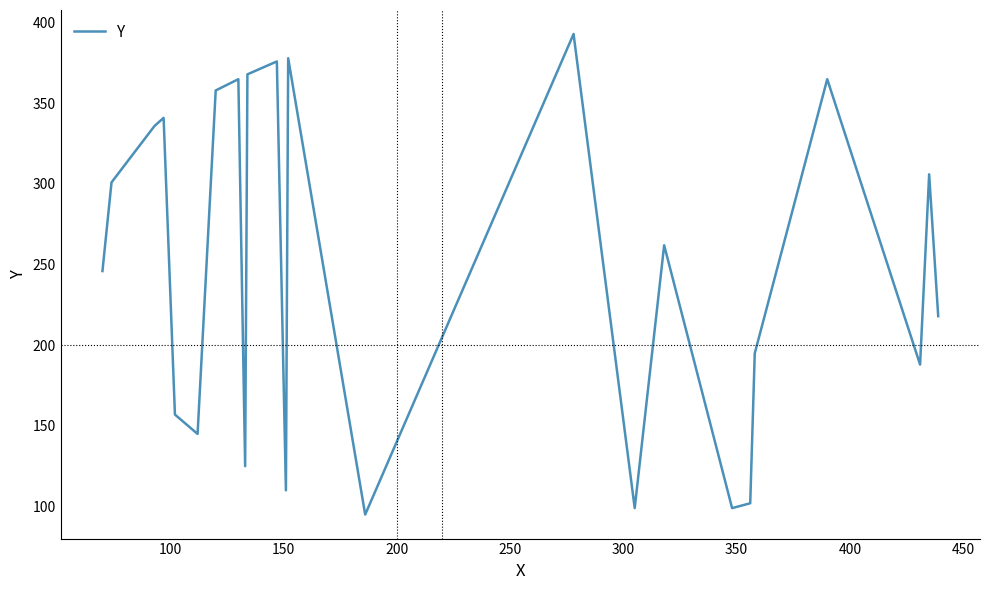

What is the maximum value shown in the chart?

393